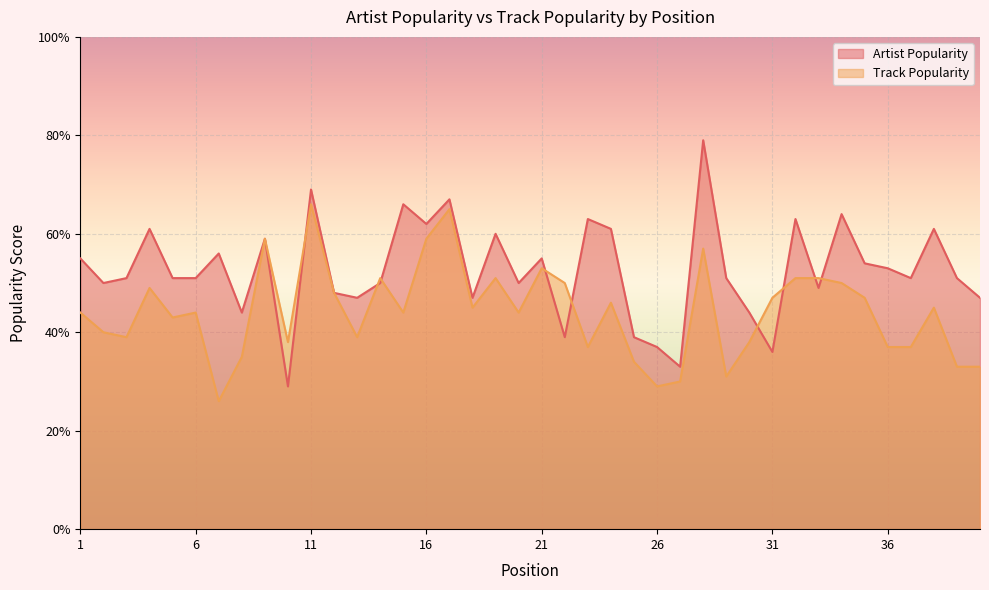

Which series has the largest range (max minus min)?

Artist Popularity